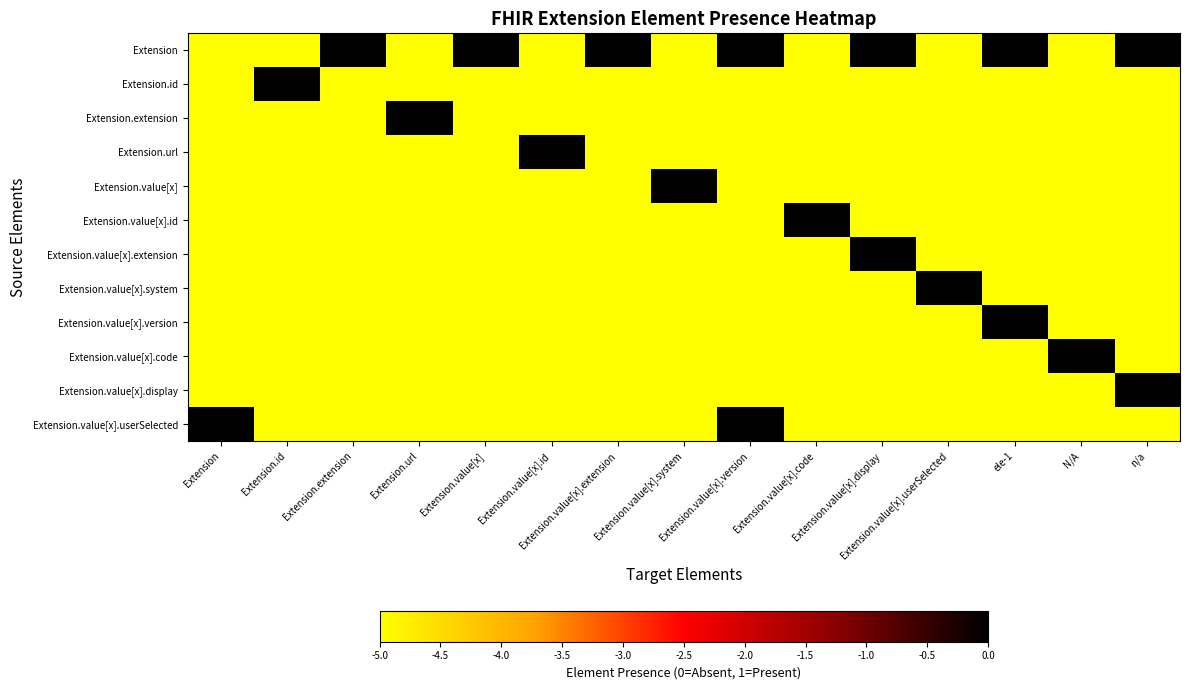

Reading left to right, extract all data points from this chart.

Extension: Extension=-5	Extension.id=-5	Extension.extension=0	Extension.url=-5	Extension.value[x]=0	Extension.value[x].id=-5	Extension.value[x].extension=0	Extension.value[x].system=-5	Extension.value[x].version=0	Extension.value[x].code=-5	Extension.value[x].display=0	Extension.value[x].userSelected=-5	ele-1=0	N/A=-5	n/a=0
Extension.id: Extension=-5	Extension.id=0	Extension.extension=-5	Extension.url=-5	Extension.value[x]=-5	Extension.value[x].id=-5	Extension.value[x].extension=-5	Extension.value[x].system=-5	Extension.value[x].version=-5	Extension.value[x].code=-5	Extension.value[x].display=-5	Extension.value[x].userSelected=-5	ele-1=-5	N/A=-5	n/a=-5
Extension.extension: Extension=-5	Extension.id=-5	Extension.extension=-5	Extension.url=0	Extension.value[x]=-5	Extension.value[x].id=-5	Extension.value[x].extension=-5	Extension.value[x].system=-5	Extension.value[x].version=-5	Extension.value[x].code=-5	Extension.value[x].display=-5	Extension.value[x].userSelected=-5	ele-1=-5	N/A=-5	n/a=-5
Extension.url: Extension=-5	Extension.id=-5	Extension.extension=-5	Extension.url=-5	Extension.value[x]=-5	Extension.value[x].id=0	Extension.value[x].extension=-5	Extension.value[x].system=-5	Extension.value[x].version=-5	Extension.value[x].code=-5	Extension.value[x].display=-5	Extension.value[x].userSelected=-5	ele-1=-5	N/A=-5	n/a=-5
Extension.value[x]: Extension=-5	Extension.id=-5	Extension.extension=-5	Extension.url=-5	Extension.value[x]=-5	Extension.value[x].id=-5	Extension.value[x].extension=-5	Extension.value[x].system=0	Extension.value[x].version=-5	Extension.value[x].code=-5	Extension.value[x].display=-5	Extension.value[x].userSelected=-5	ele-1=-5	N/A=-5	n/a=-5
Extension.value[x].id: Extension=-5	Extension.id=-5	Extension.extension=-5	Extension.url=-5	Extension.value[x]=-5	Extension.value[x].id=-5	Extension.value[x].extension=-5	Extension.value[x].system=-5	Extension.value[x].version=-5	Extension.value[x].code=0	Extension.value[x].display=-5	Extension.value[x].userSelected=-5	ele-1=-5	N/A=-5	n/a=-5
Extension.value[x].extension: Extension=-5	Extension.id=-5	Extension.extension=-5	Extension.url=-5	Extension.value[x]=-5	Extension.value[x].id=-5	Extension.value[x].extension=-5	Extension.value[x].system=-5	Extension.value[x].version=-5	Extension.value[x].code=-5	Extension.value[x].display=0	Extension.value[x].userSelected=-5	ele-1=-5	N/A=-5	n/a=-5
Extension.value[x].system: Extension=-5	Extension.id=-5	Extension.extension=-5	Extension.url=-5	Extension.value[x]=-5	Extension.value[x].id=-5	Extension.value[x].extension=-5	Extension.value[x].system=-5	Extension.value[x].version=-5	Extension.value[x].code=-5	Extension.value[x].display=-5	Extension.value[x].userSelected=0	ele-1=-5	N/A=-5	n/a=-5
Extension.value[x].version: Extension=-5	Extension.id=-5	Extension.extension=-5	Extension.url=-5	Extension.value[x]=-5	Extension.value[x].id=-5	Extension.value[x].extension=-5	Extension.value[x].system=-5	Extension.value[x].version=-5	Extension.value[x].code=-5	Extension.value[x].display=-5	Extension.value[x].userSelected=-5	ele-1=0	N/A=-5	n/a=-5
Extension.value[x].code: Extension=-5	Extension.id=-5	Extension.extension=-5	Extension.url=-5	Extension.value[x]=-5	Extension.value[x].id=-5	Extension.value[x].extension=-5	Extension.value[x].system=-5	Extension.value[x].version=-5	Extension.value[x].code=-5	Extension.value[x].display=-5	Extension.value[x].userSelected=-5	ele-1=-5	N/A=0	n/a=-5
Extension.value[x].display: Extension=-5	Extension.id=-5	Extension.extension=-5	Extension.url=-5	Extension.value[x]=-5	Extension.value[x].id=-5	Extension.value[x].extension=-5	Extension.value[x].system=-5	Extension.value[x].version=-5	Extension.value[x].code=-5	Extension.value[x].display=-5	Extension.value[x].userSelected=-5	ele-1=-5	N/A=-5	n/a=0
Extension.value[x].userSelected: Extension=0	Extension.id=-5	Extension.extension=-5	Extension.url=-5	Extension.value[x]=-5	Extension.value[x].id=-5	Extension.value[x].extension=-5	Extension.value[x].system=-5	Extension.value[x].version=0	Extension.value[x].code=-5	Extension.value[x].display=-5	Extension.value[x].userSelected=-5	ele-1=-5	N/A=-5	n/a=-5